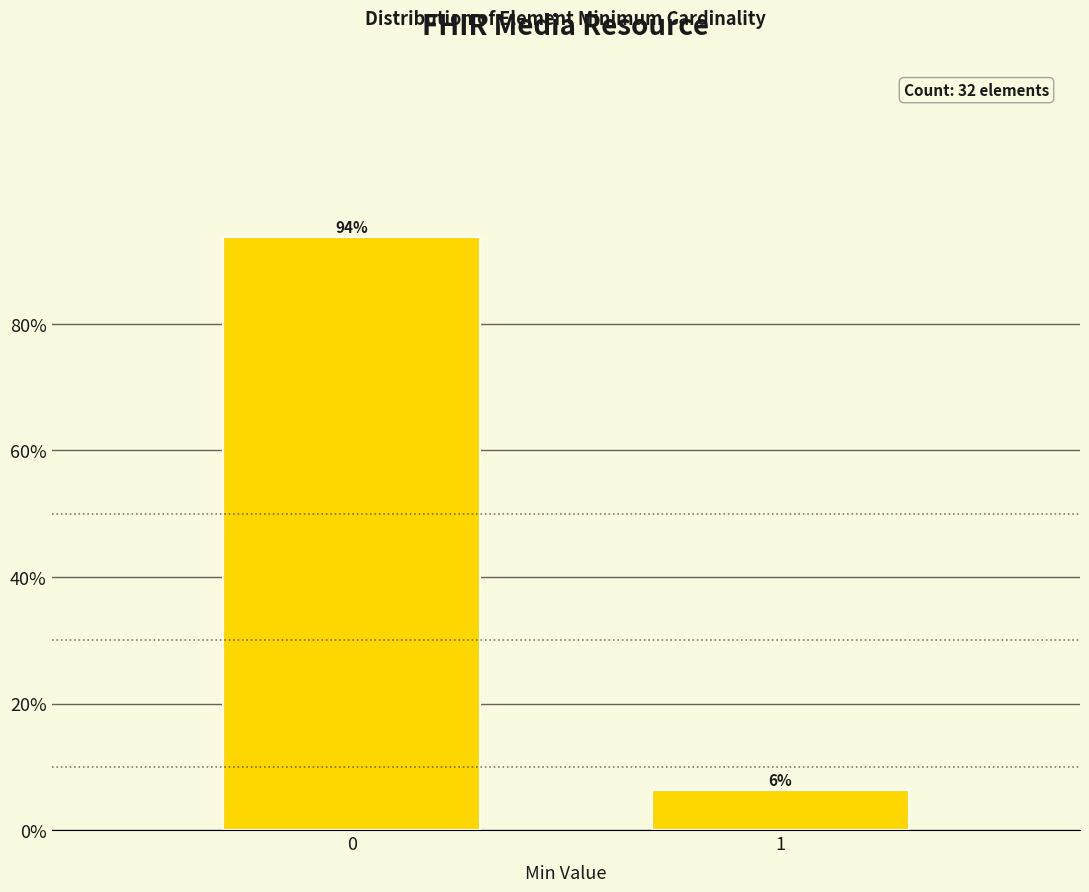

List the labels in order of value, largest first.

0, 1